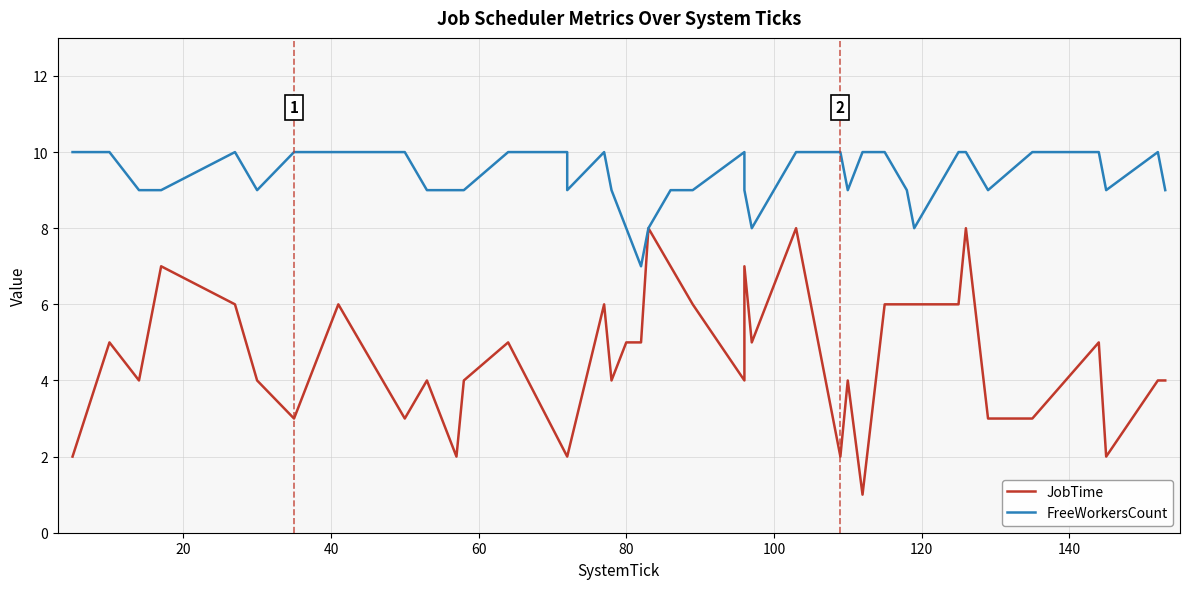

What are all the series names shown in the legend?

JobTime, FreeWorkersCount